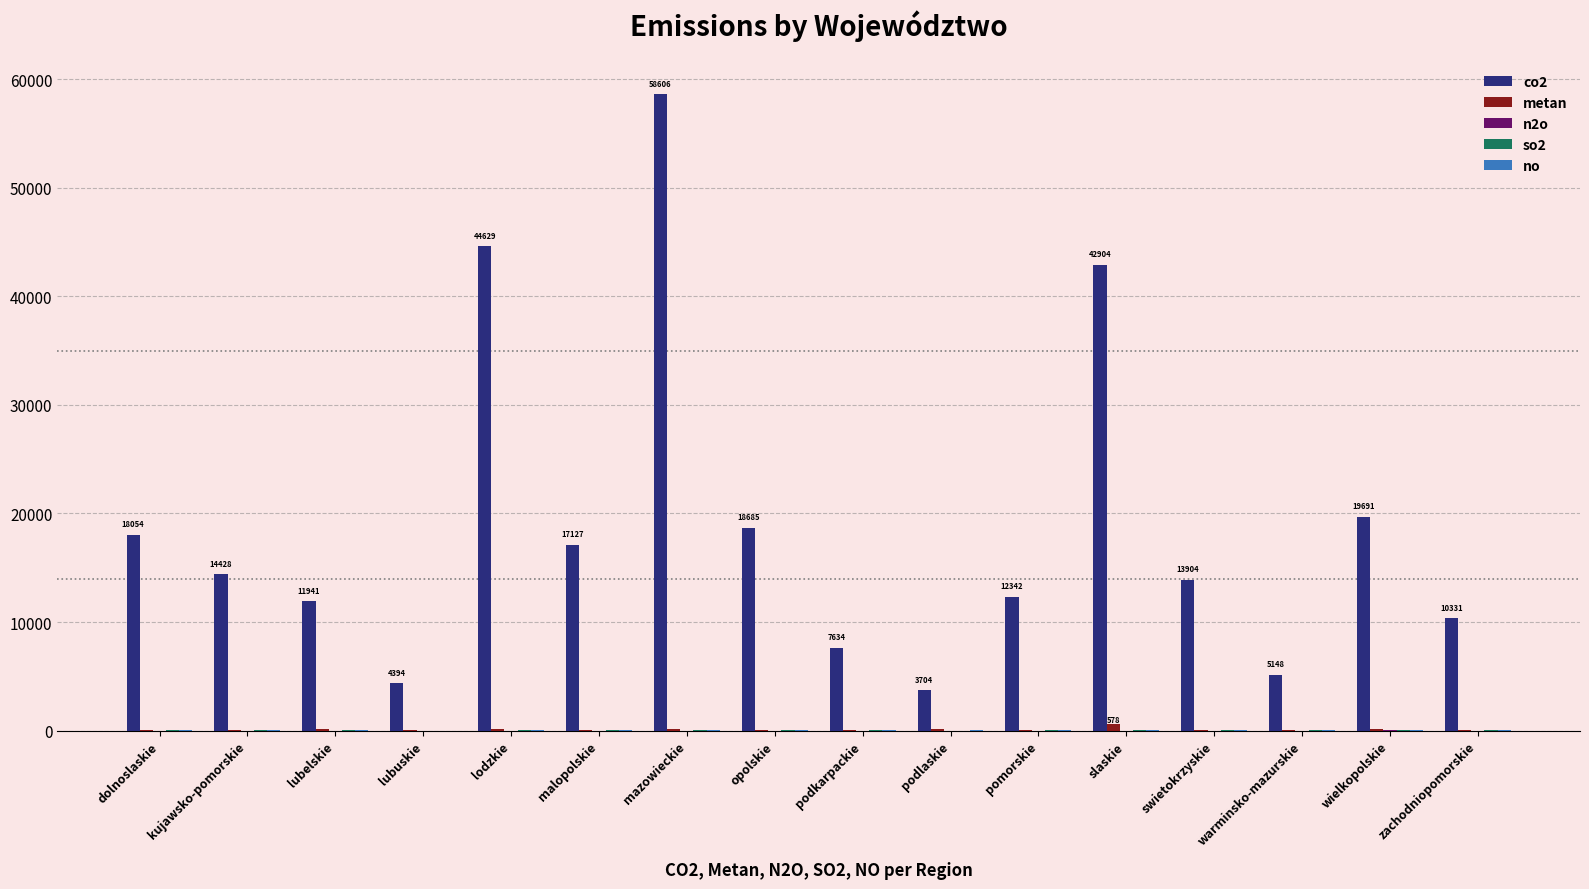

Are the bars horizontal?

No